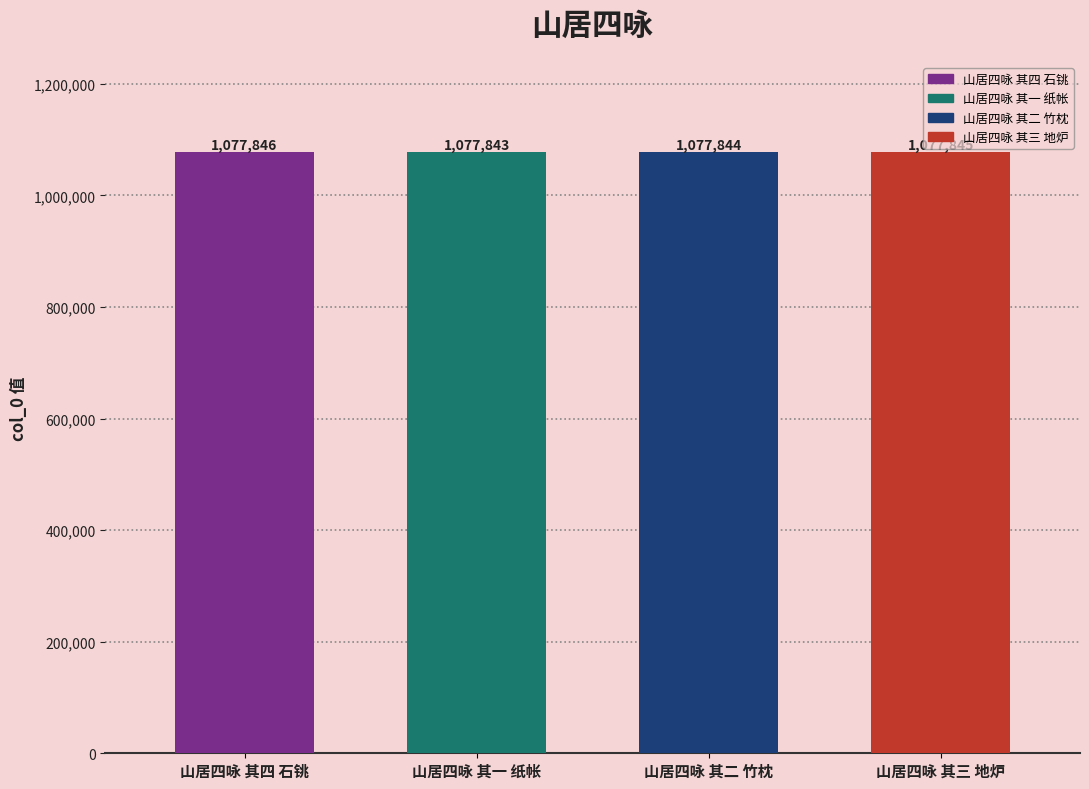

List the labels in order of value, largest first.

山居四咏 其四 石铫, 山居四咏 其三 地炉, 山居四咏 其二 竹枕, 山居四咏 其一 纸帐